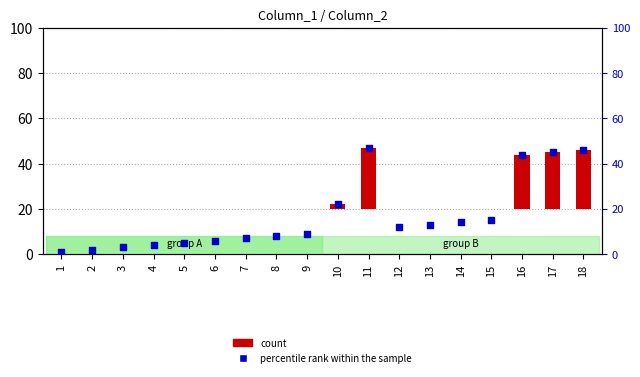

Which series has the largest total across all categories?

Column_2 (scatter)